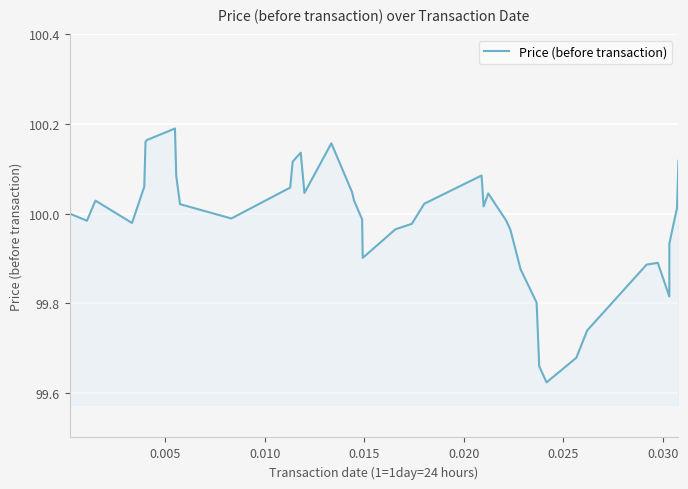

What is the difference between the maximum and minimum values?

0.6